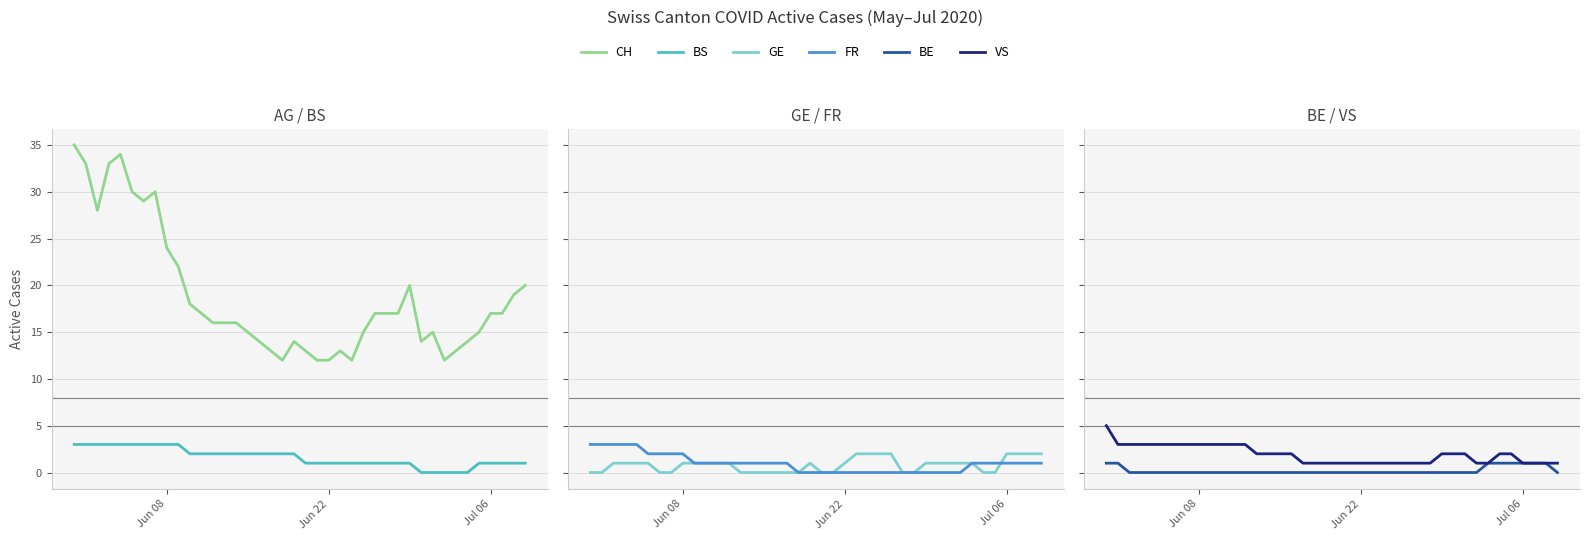

What is the lowest value of the VS series?

1